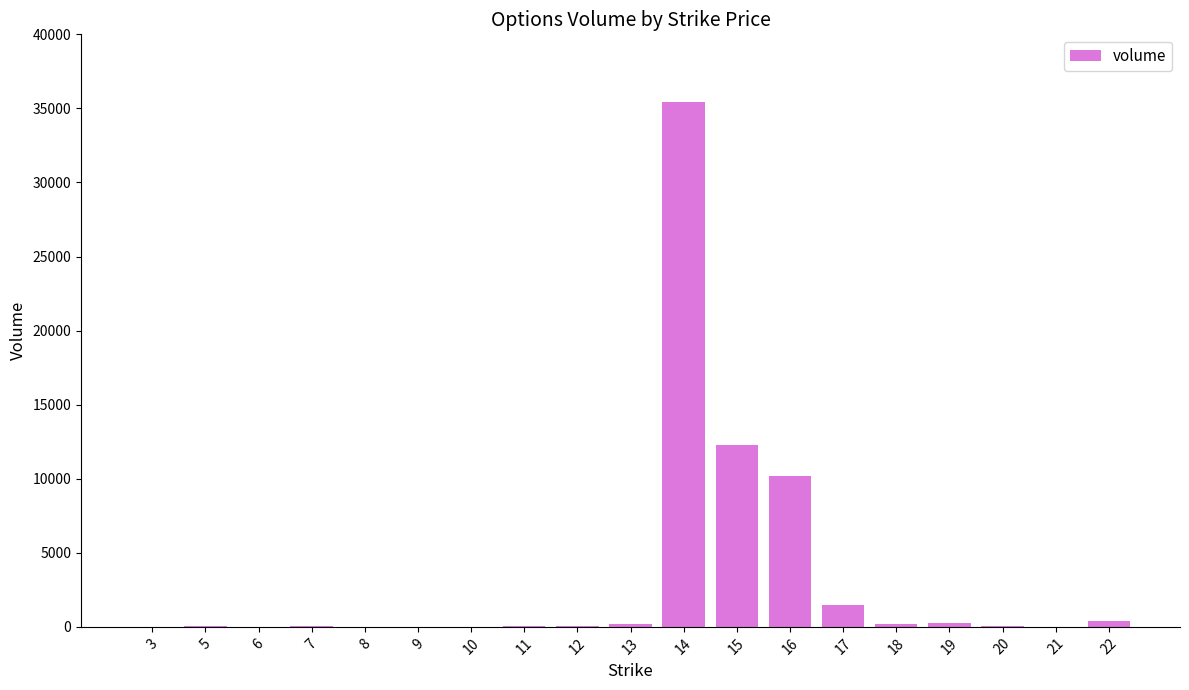

Count the number of categories in the chart.

19